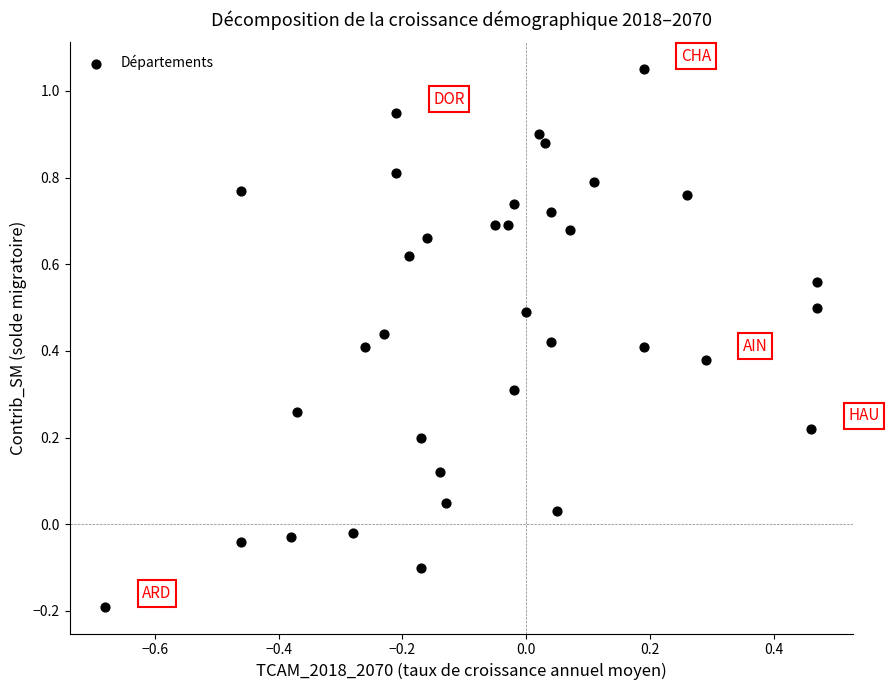

What is the range of Y values (max minus min)?

1.2